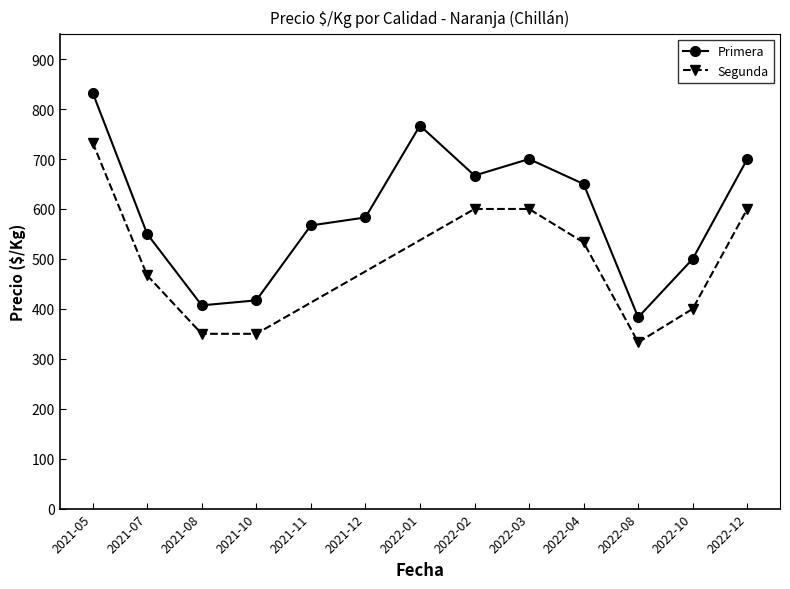

At which category is the sum across all series the highest?

2021-05